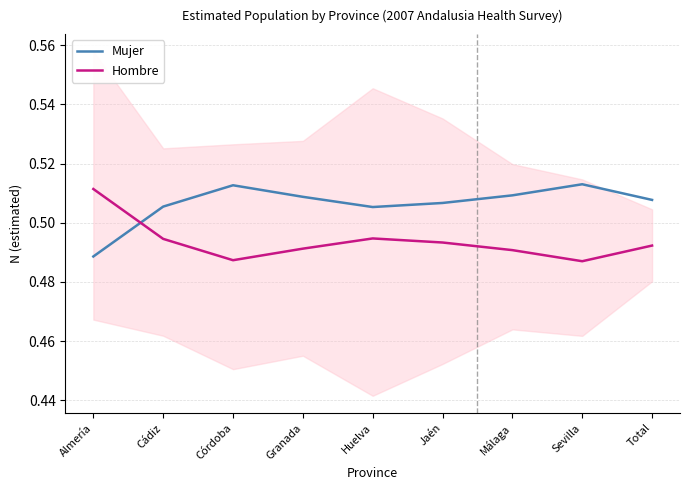

Reading left to right, what are all the values shown in this chart?

Mujer: Almería=0.5	Cádiz=0.5	Córdoba=0.5	Granada=0.5	Huelva=0.5	Jaén=0.5	Málaga=0.5	Sevilla=0.5	Total=0.5
Hombre: Almería=0.5	Cádiz=0.5	Córdoba=0.5	Granada=0.5	Huelva=0.5	Jaén=0.5	Málaga=0.5	Sevilla=0.5	Total=0.5